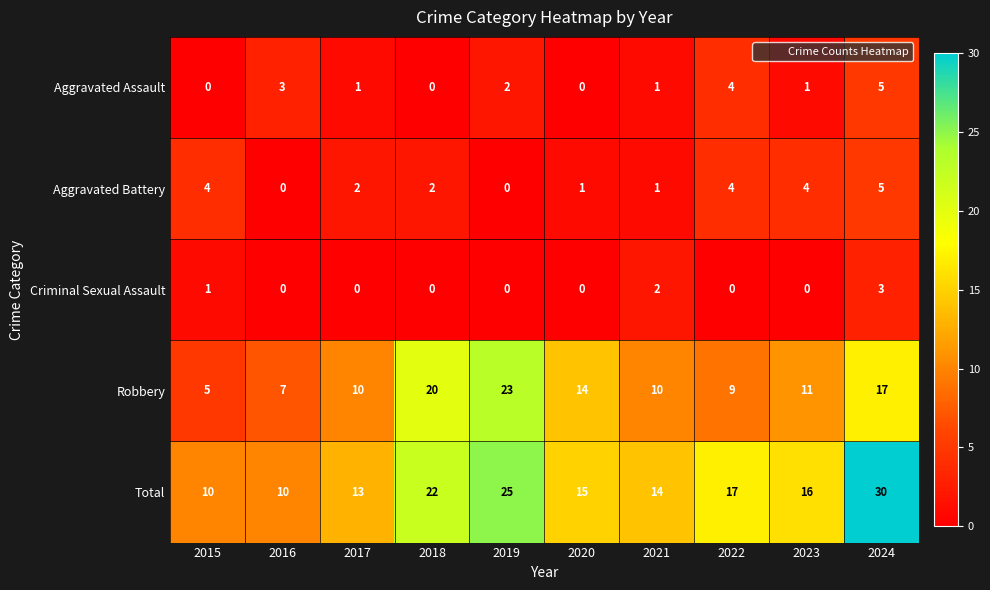

What is the sum of the Aggravated Battery values at 2017 and 2022?

6